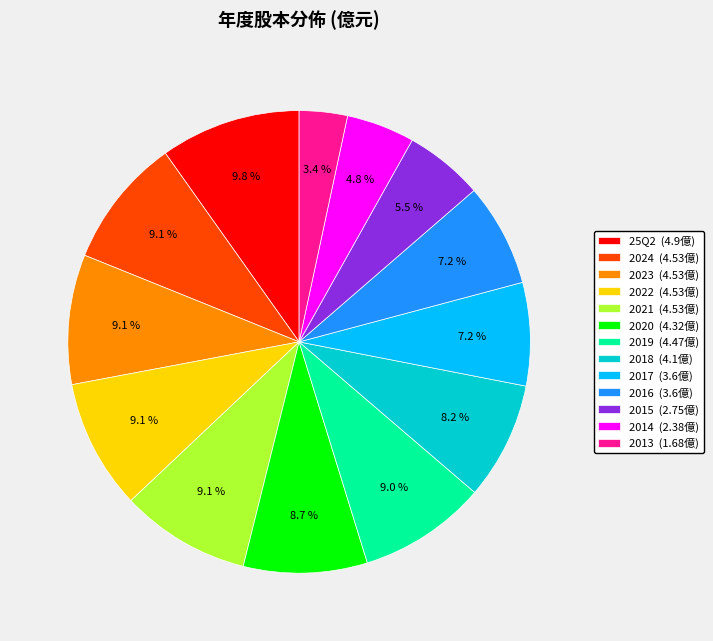

How many segments does this pie chart have?

13